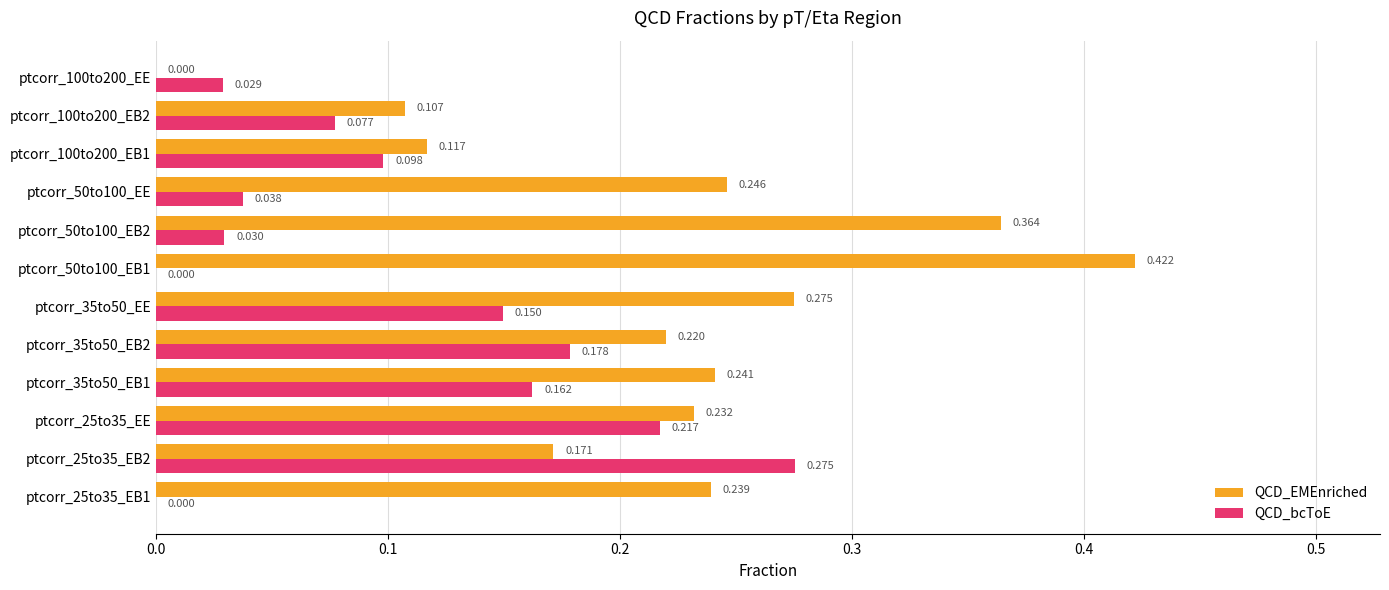

Which series changed the most between ptcorr_25to35_EB2 and ptcorr_100to200_EB1?

QCD_bcToE